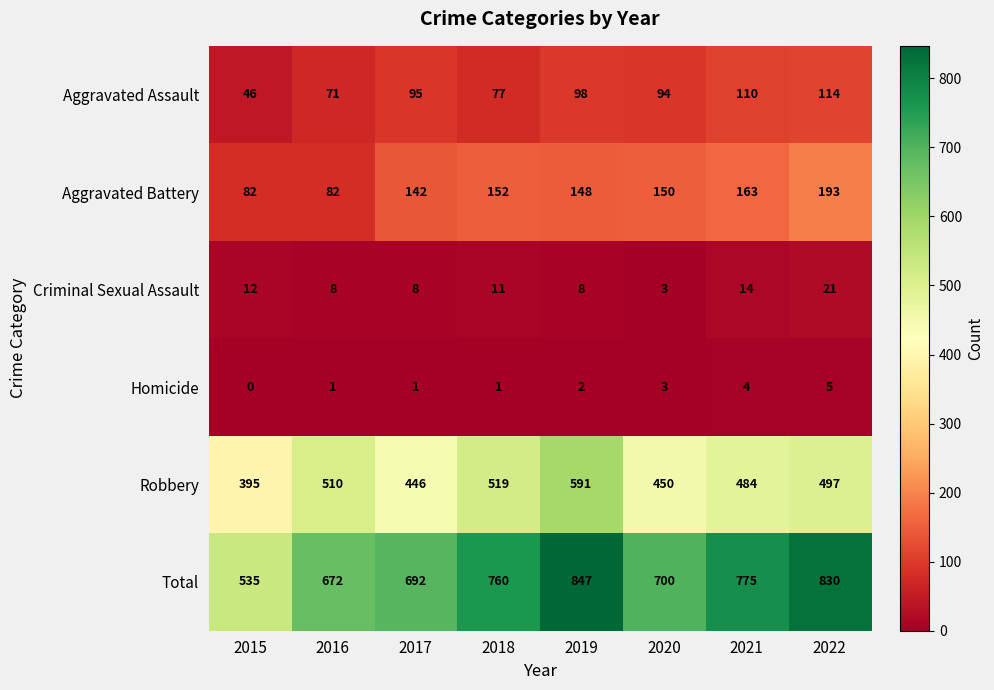

Which series has the widest spread of values?

Total